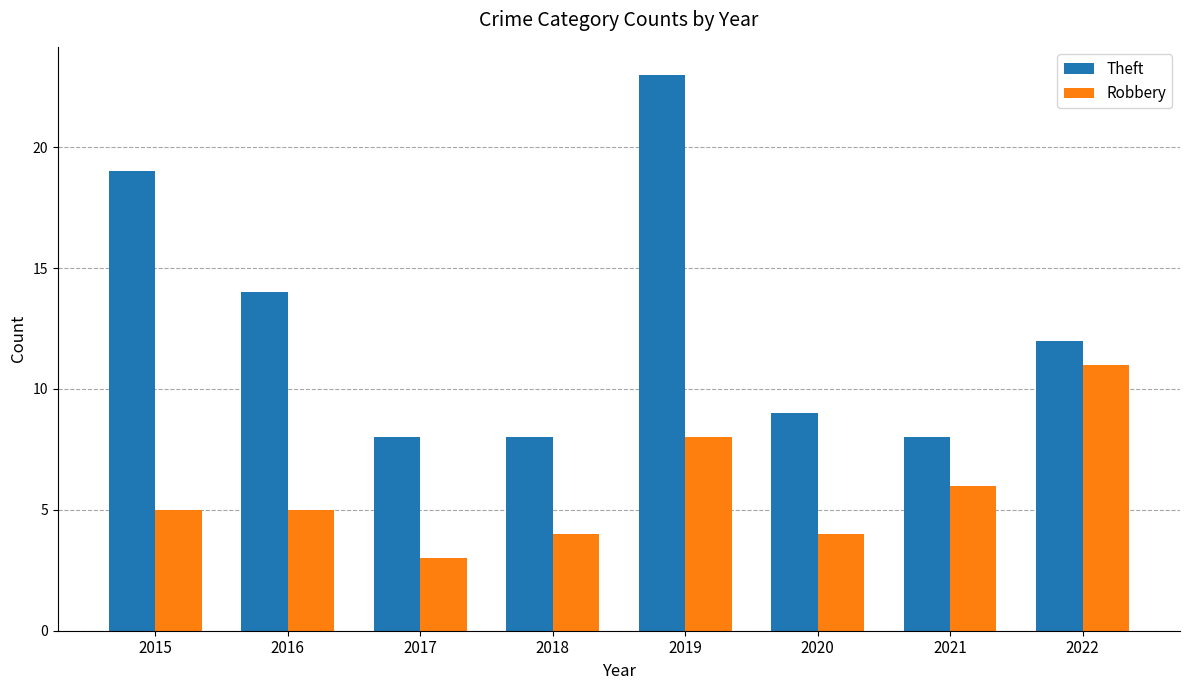

Reading left to right, what are all the values shown in this chart?

Theft: 2015=19	2016=14	2017=8	2018=8	2019=23	2020=9	2021=8	2022=12
Robbery: 2015=5	2016=5	2017=3	2018=4	2019=8	2020=4	2021=6	2022=11